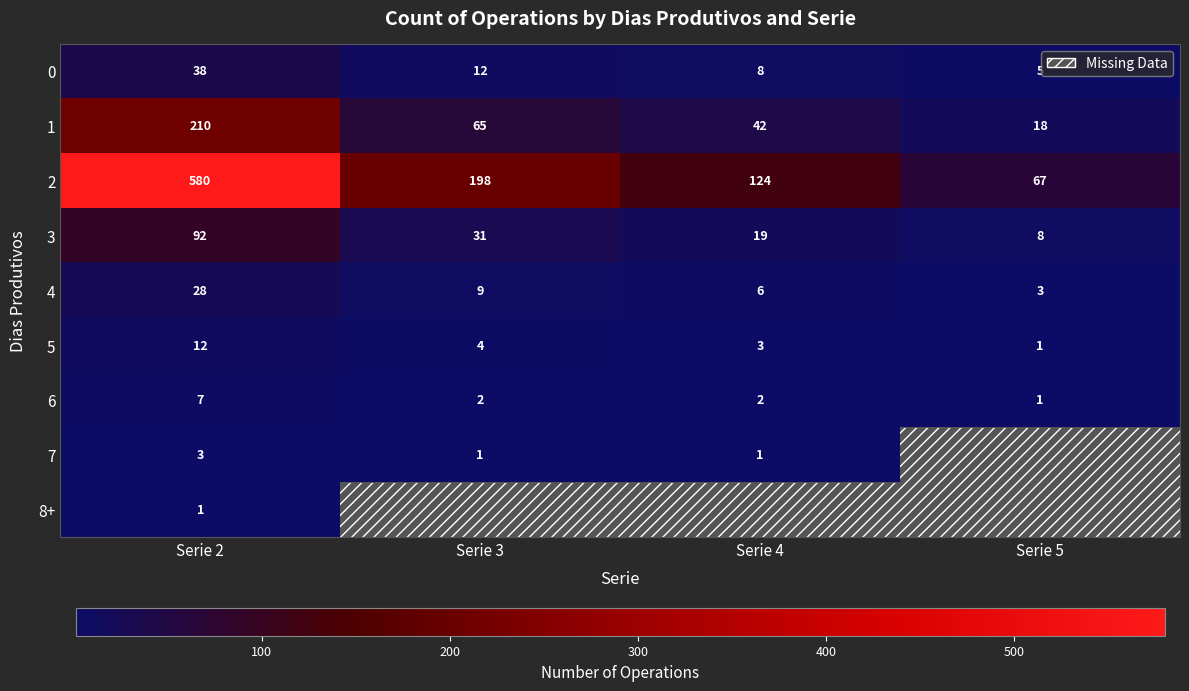

Is the value of 2 at Serie 2 greater than the value of 4 at Serie 2?

Yes